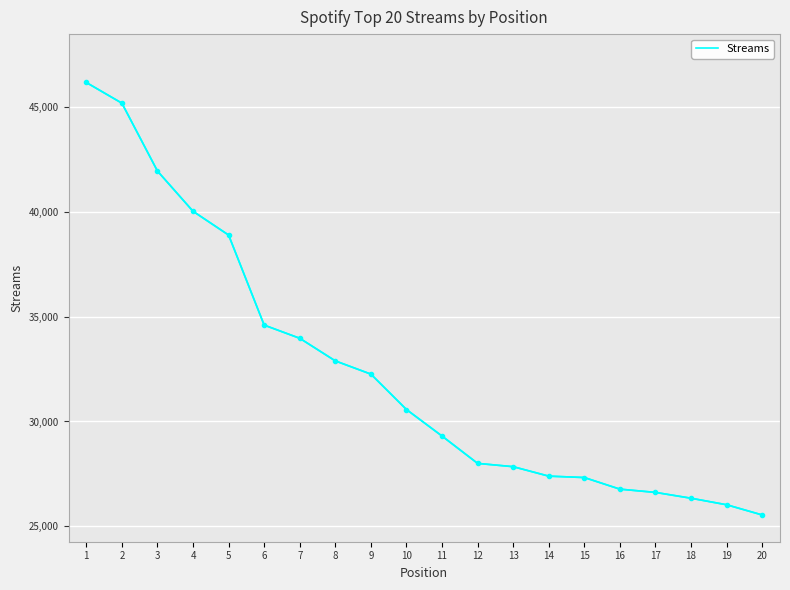

Which has a higher value, 19 or 18?

18